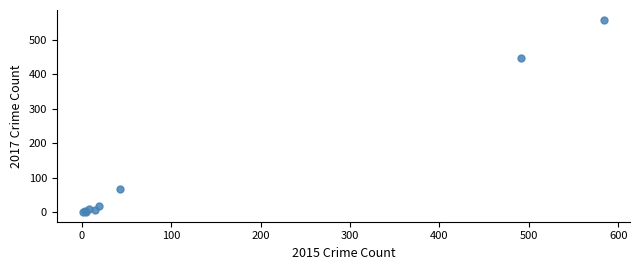

What Y value in the scatter plot is closest to 279?

447